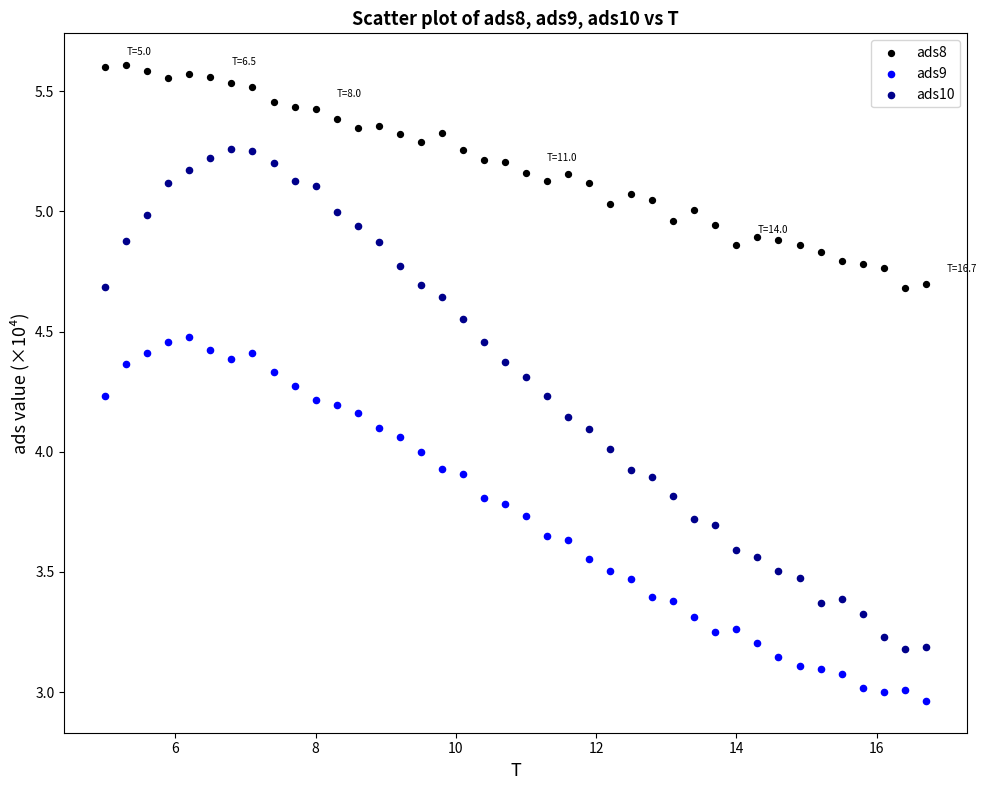

What are all the series names shown in the legend?

ads8, ads9, ads10